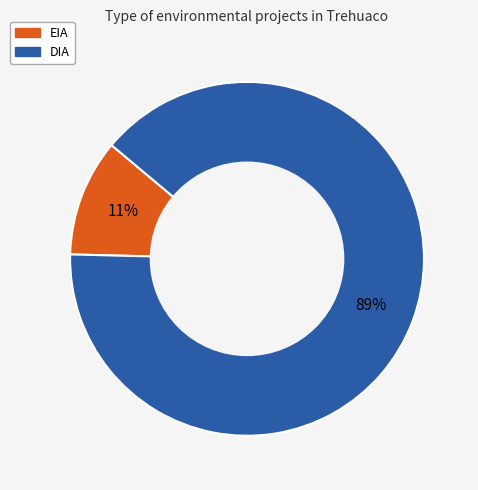

Which category has the biggest portion of the pie?

DIA